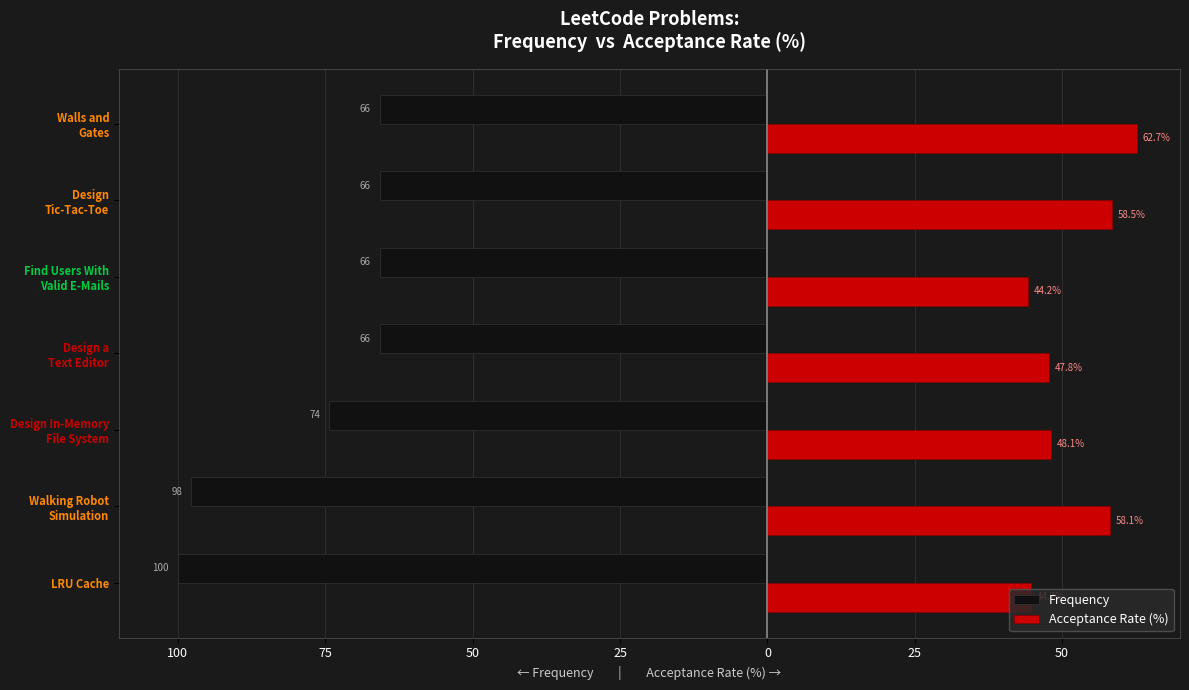

What is the label of the 1st bar from the left?

LRU Cache